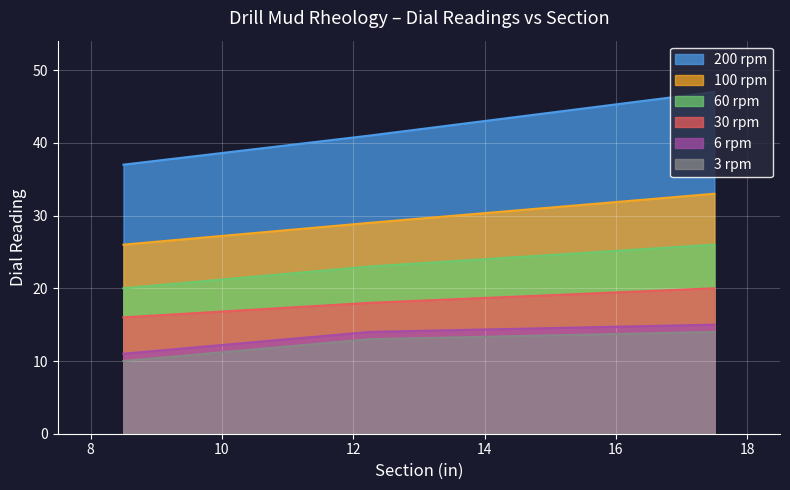

Where is 200 rpm nearest to the value 42?

12.25